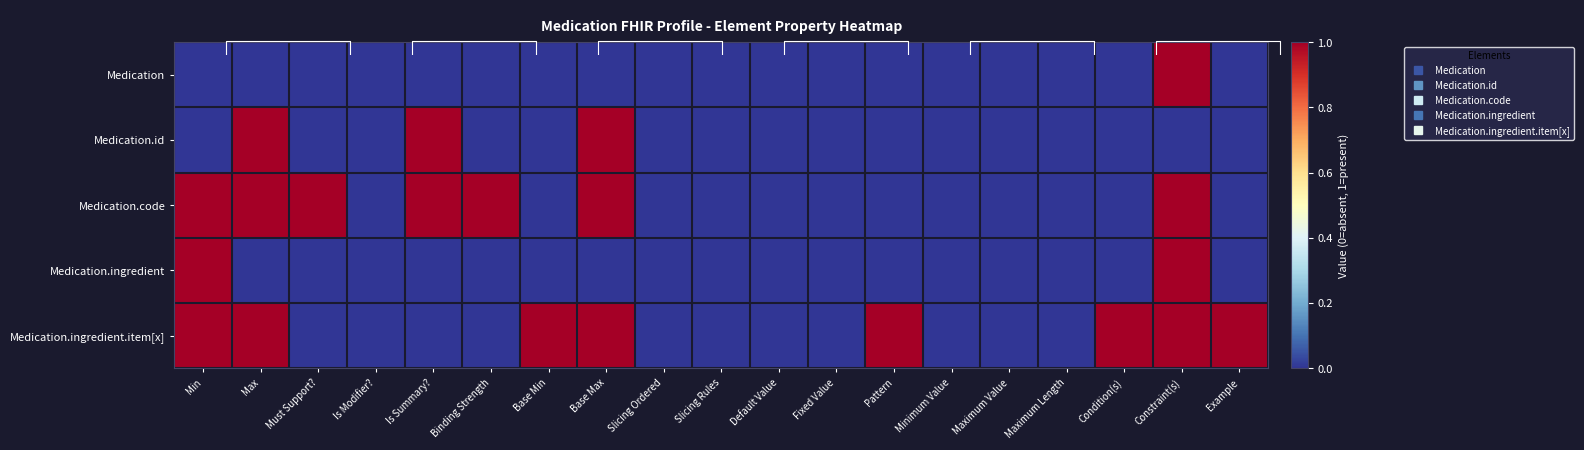

True or false: Medication.ingredient has a value of 1 at Maximum Value.

False